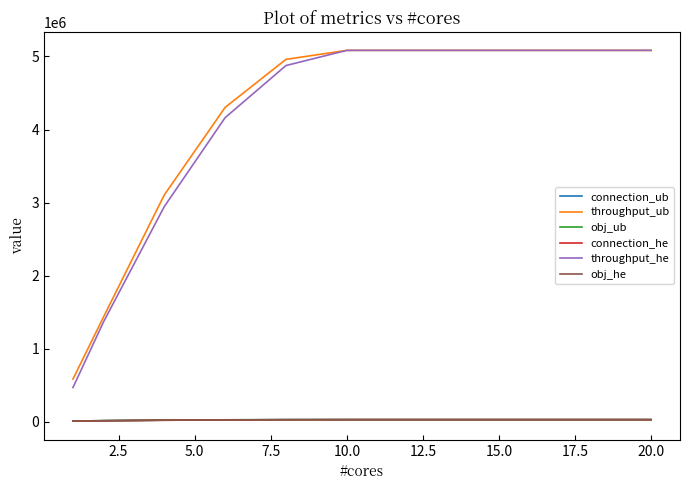

Does the chart display data point markers on the line(s)?

No